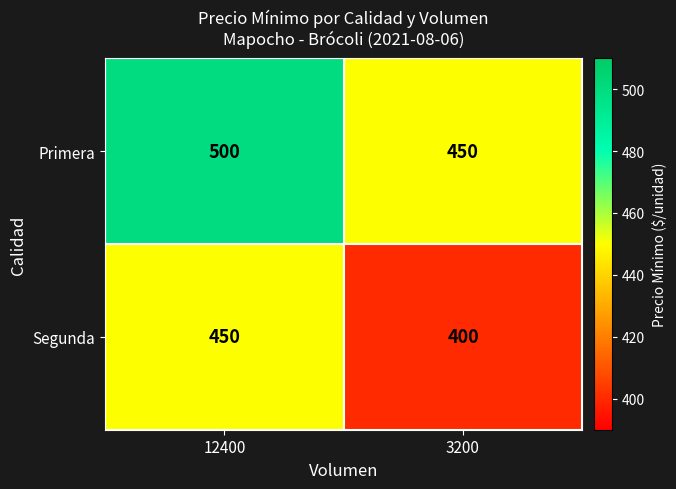

At which category does the chart reach its minimum across all series?

3200